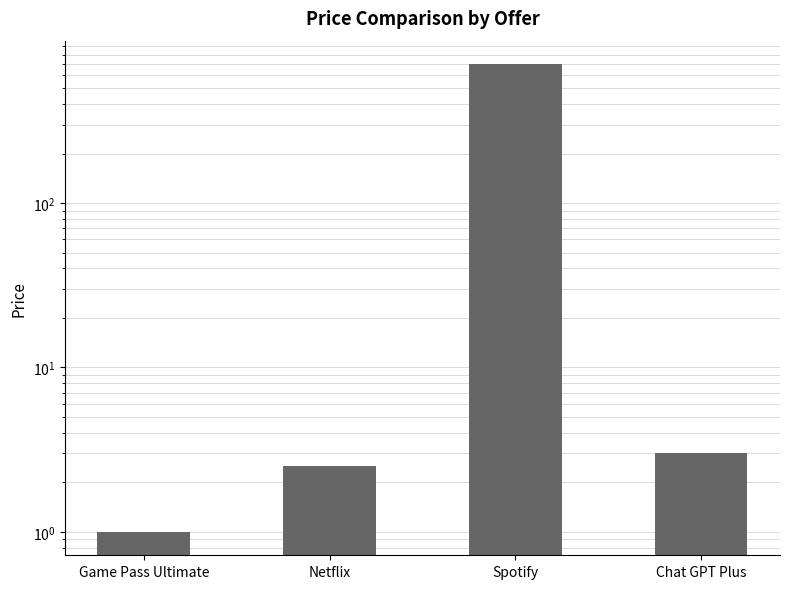

Which has a higher value, Netflix or Chat GPT Plus?

Chat GPT Plus